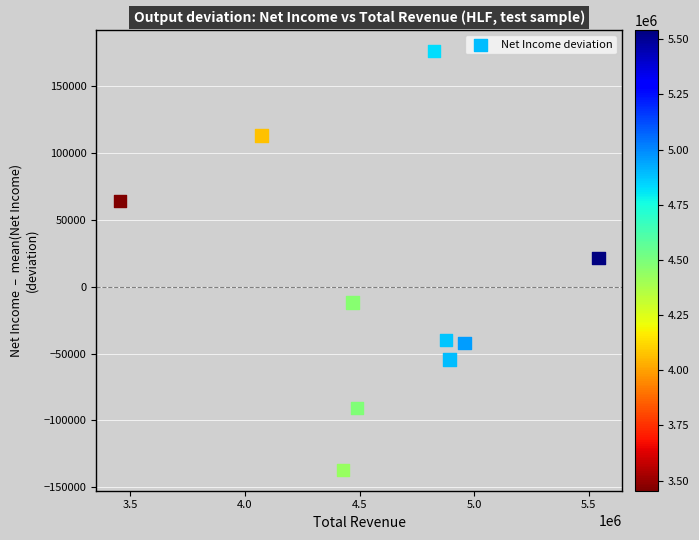

What is the range of X values (max minus min)?

2087300